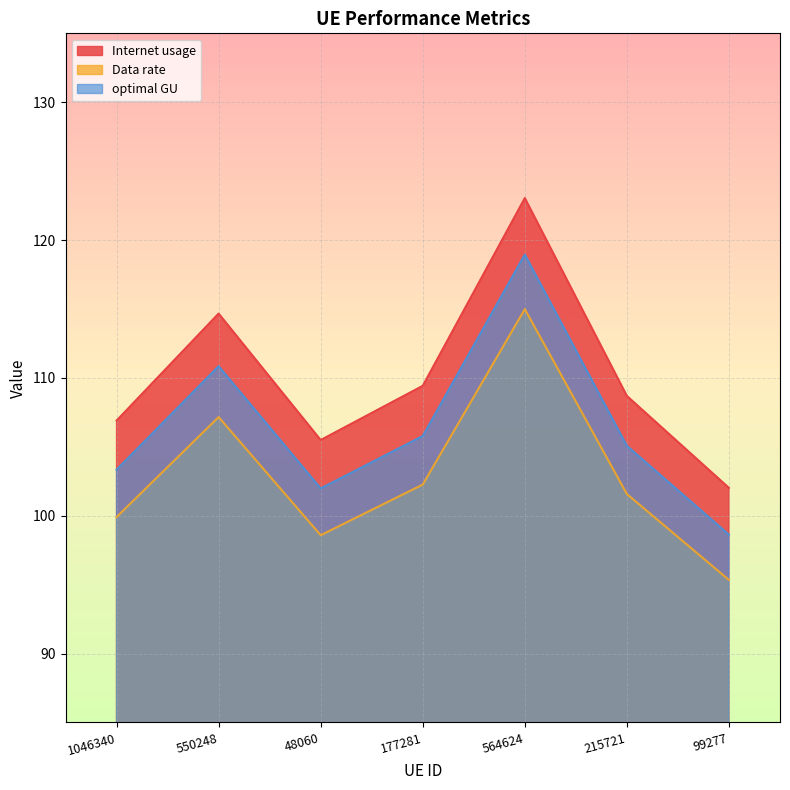

True or false: optimal GU has more than 2 points higher than both neighbors.

False